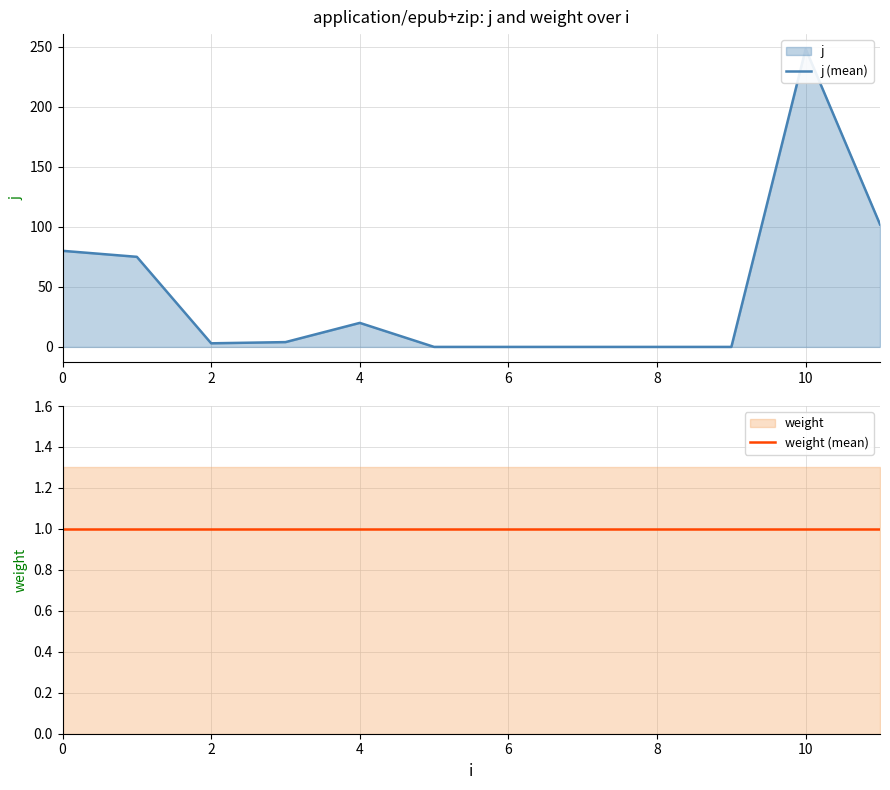

List the series in order of their overall mean, lowest first.

weight (mean), j (mean)